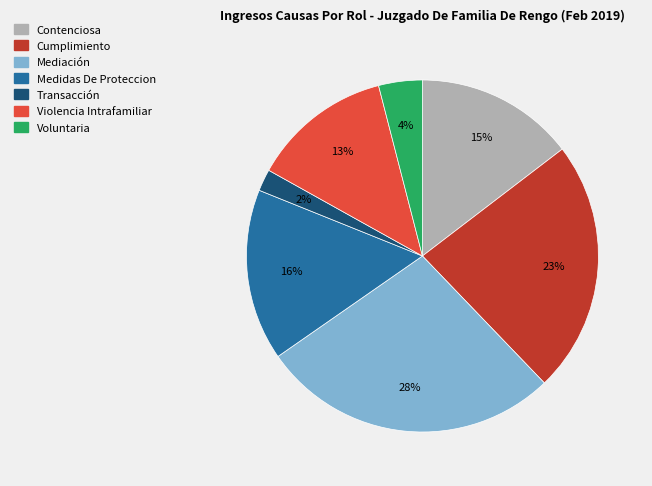

To the nearest percent, what percentage of the pie is Voluntaria?

4%